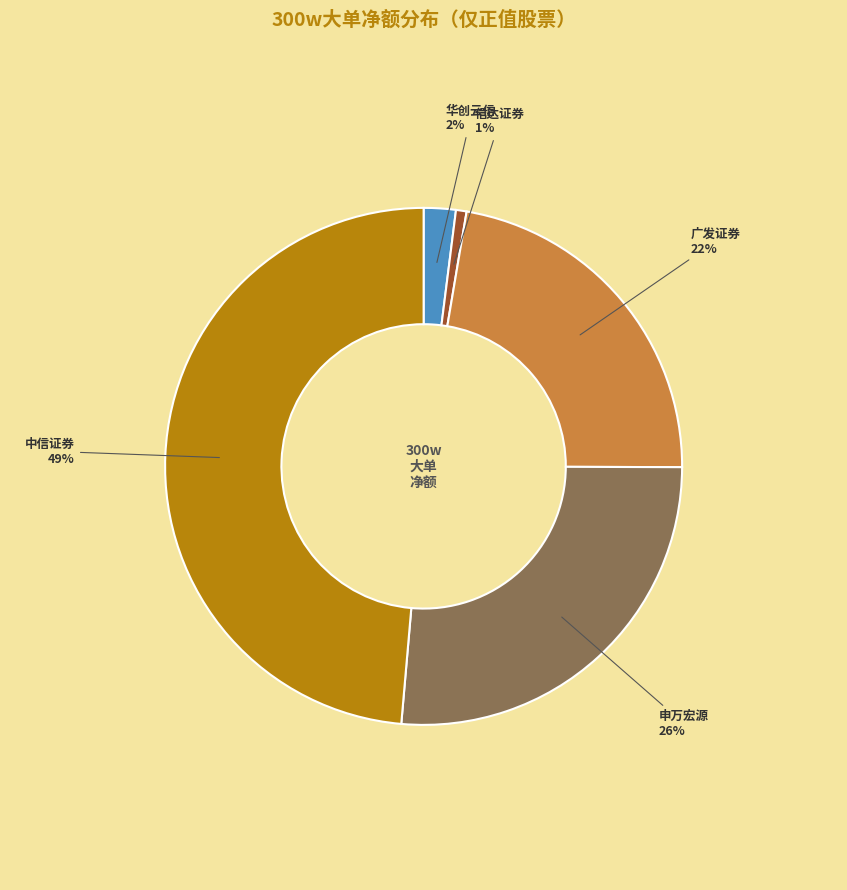

Is there any slice that represents more than half of the pie?

No